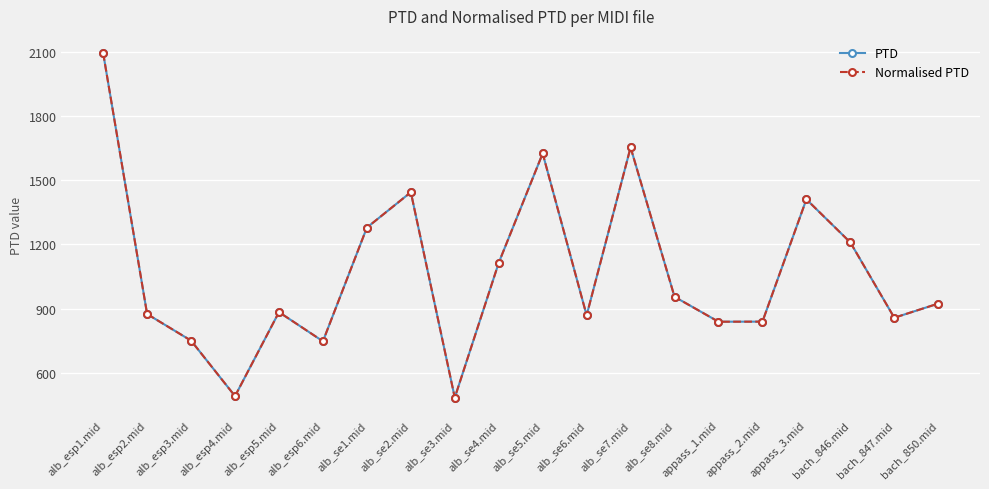

Reading left to right, list all the values displayed in this chart.

PTD: 2096.5	874.0	749.6	489.6	883.1	746.6	1279.1	1444.7	482.7	1114.3	1626.6	868.1	1654.8	955.0	838.2	838.6	1411.4	1209.6	856.8	923.1
Normalised PTD: 2096.5	874.0	749.6	489.6	883.1	746.6	1279.1	1444.7	482.7	1114.3	1626.6	868.1	1654.8	955.0	838.2	838.6	1411.4	1209.6	856.8	923.1